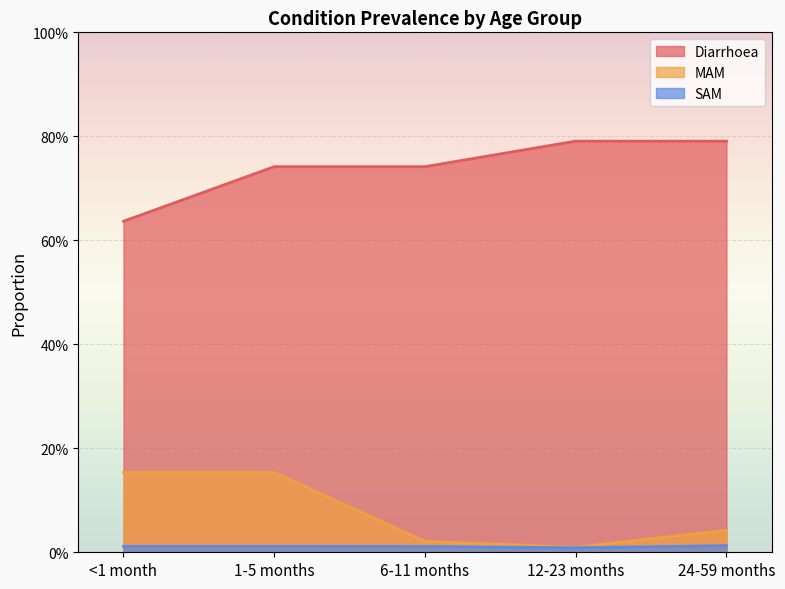

True or false: Diarrhoea has more than 1 interior local peaks.

False